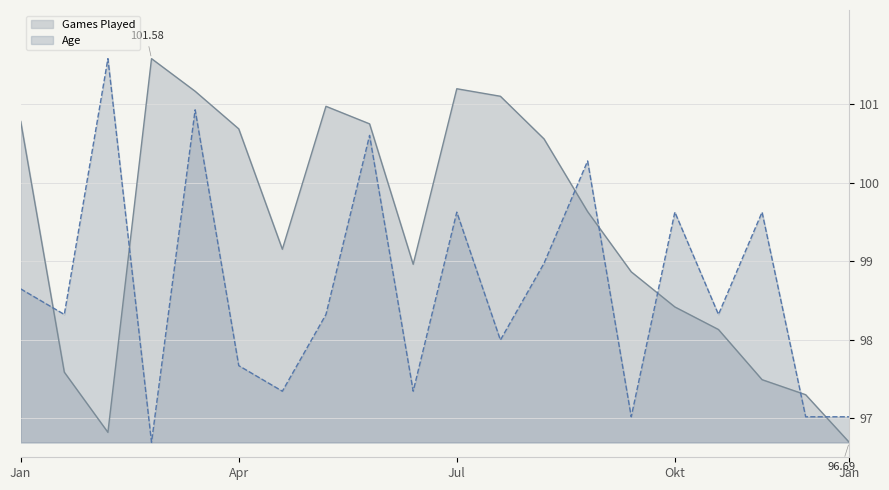

True or false: Age has more than 1 points higher than both neighbors.

True